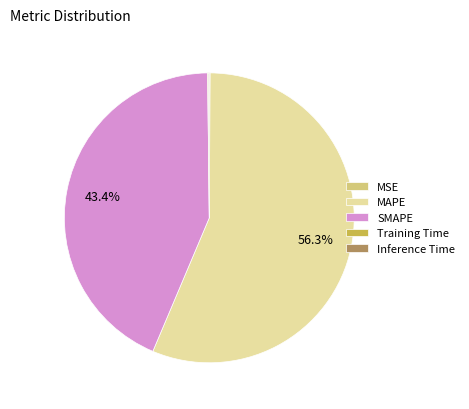

Which slice represents more than half of the pie?

MAPE